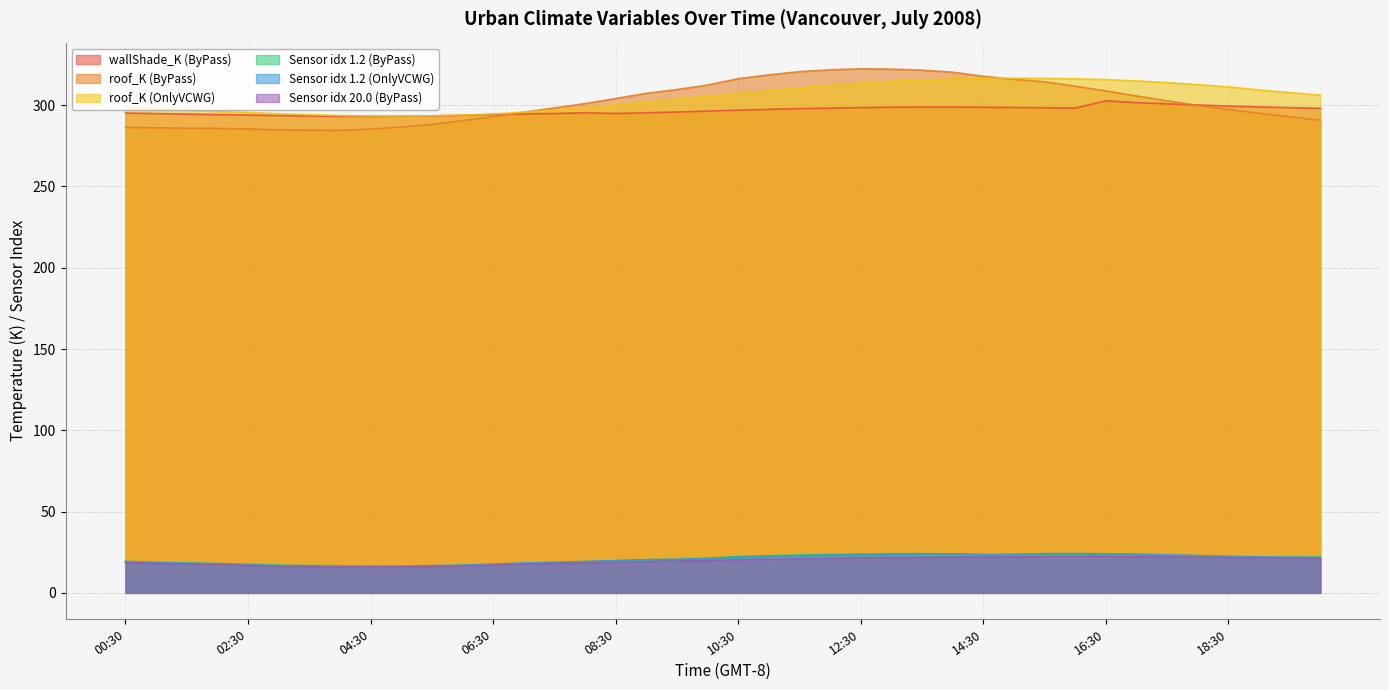

What is the label of the 20th point from the left?

10:00